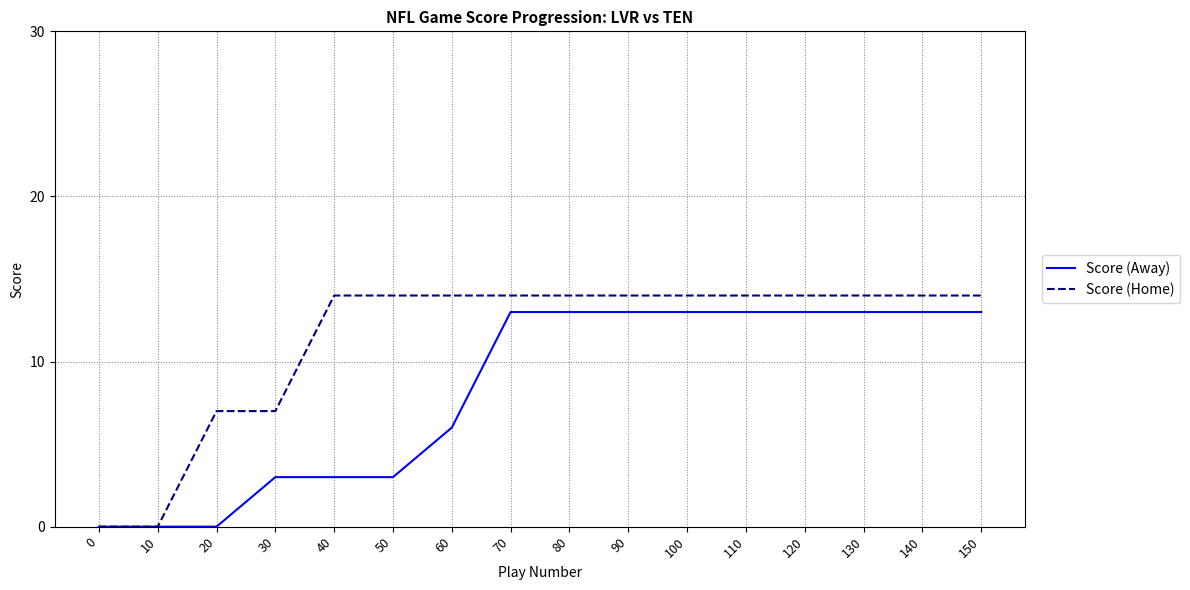

What value does the Score (Away) series have at 60, to the nearest 5?

5